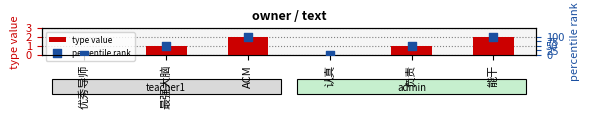

At which category is the sum across all series the highest?

ACM